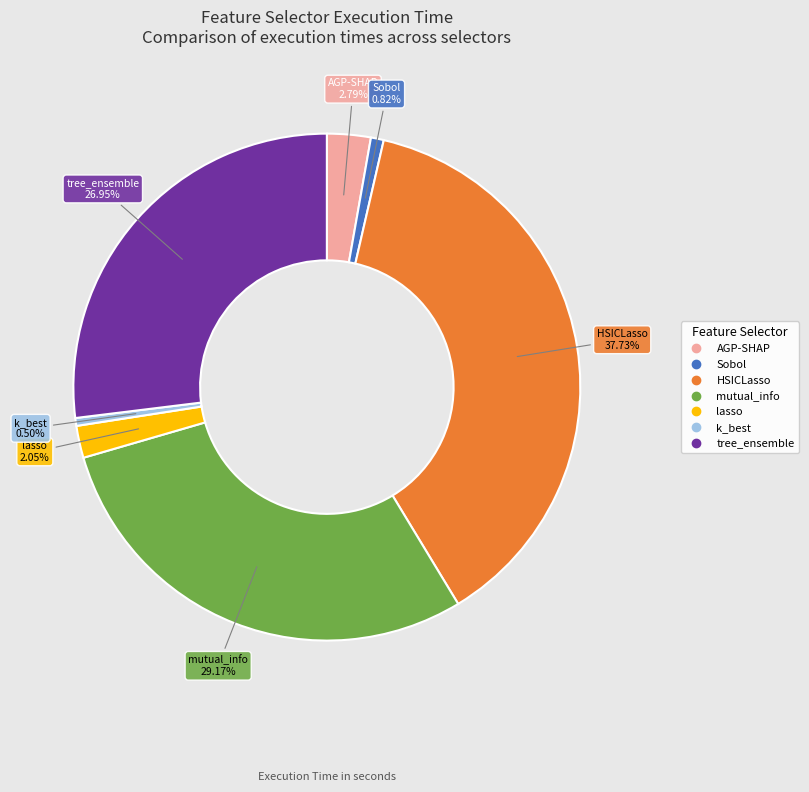

Which slice is the largest?

HSICLasso